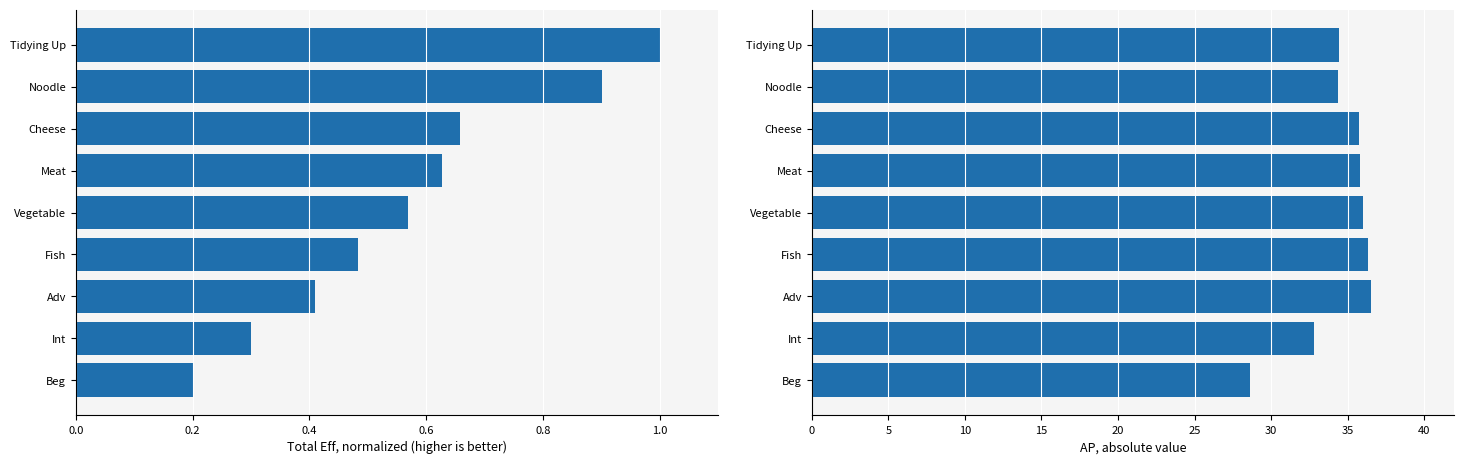

What is the difference between the second highest and minimum values in the AP series?

7.7